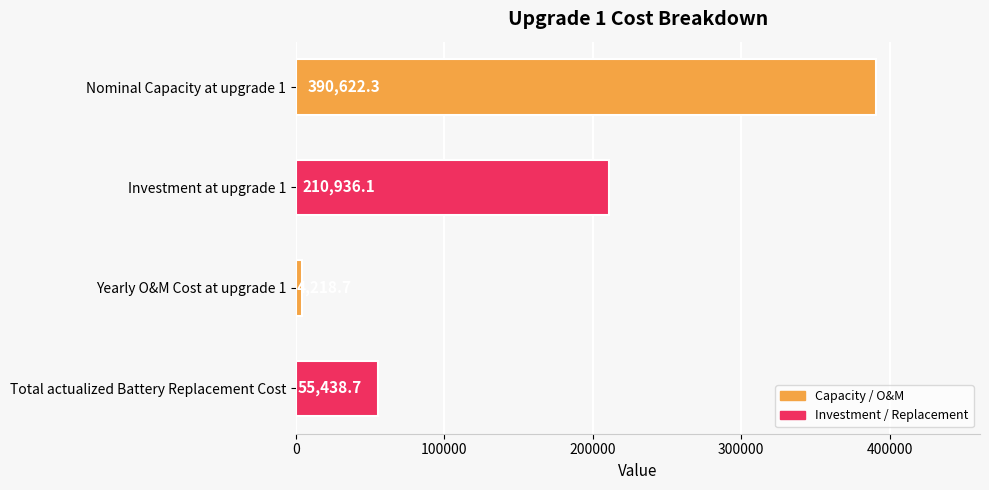

How many values exceed 210936?

2